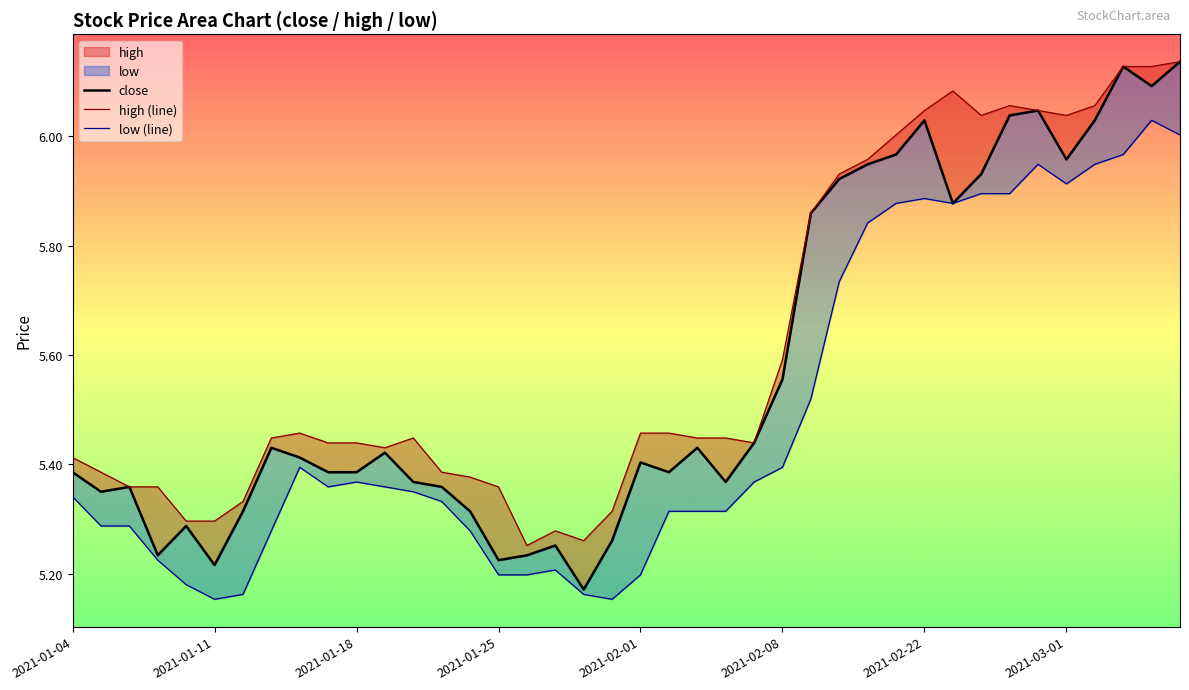

What is the maximum value shown in the chart?

6.1